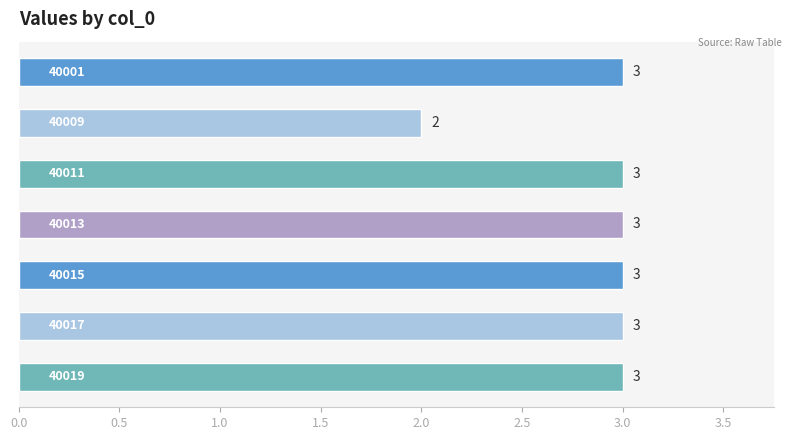

Reading bottom to top, extract all data points from this chart.

3	3	3	3	3	2	3